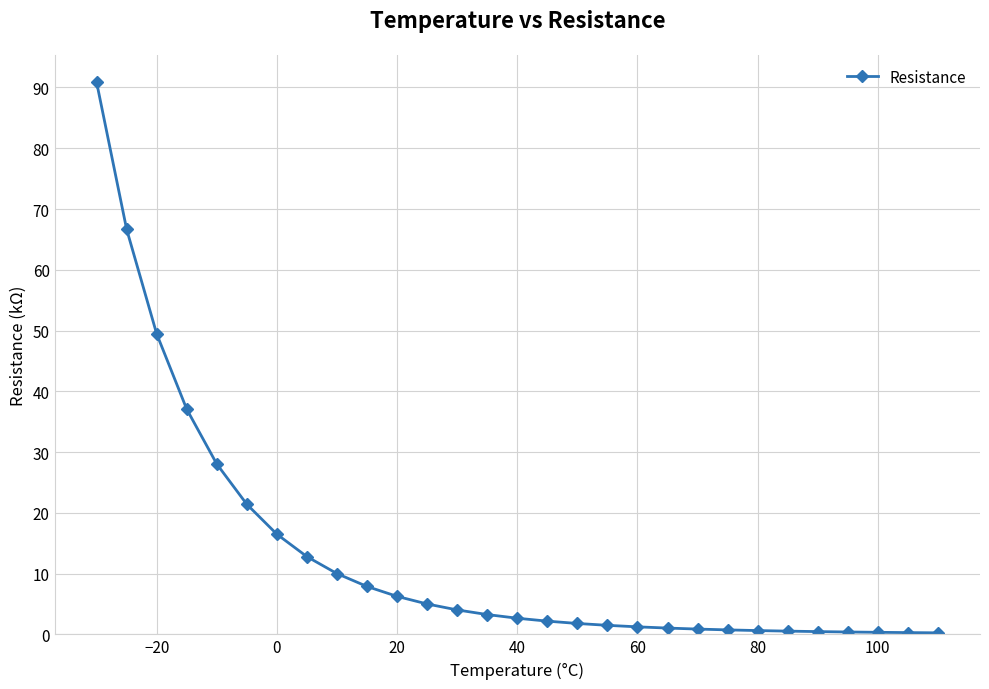

What is the difference between the second highest and minimum values?

66.4